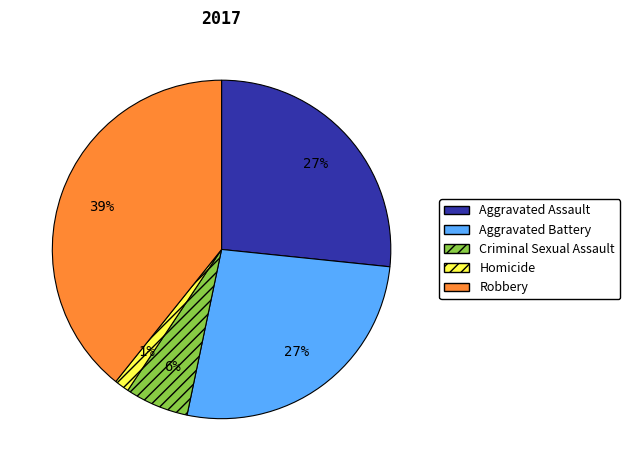

To the nearest percent, what percentage of the pie is Aggravated Assault?

27%